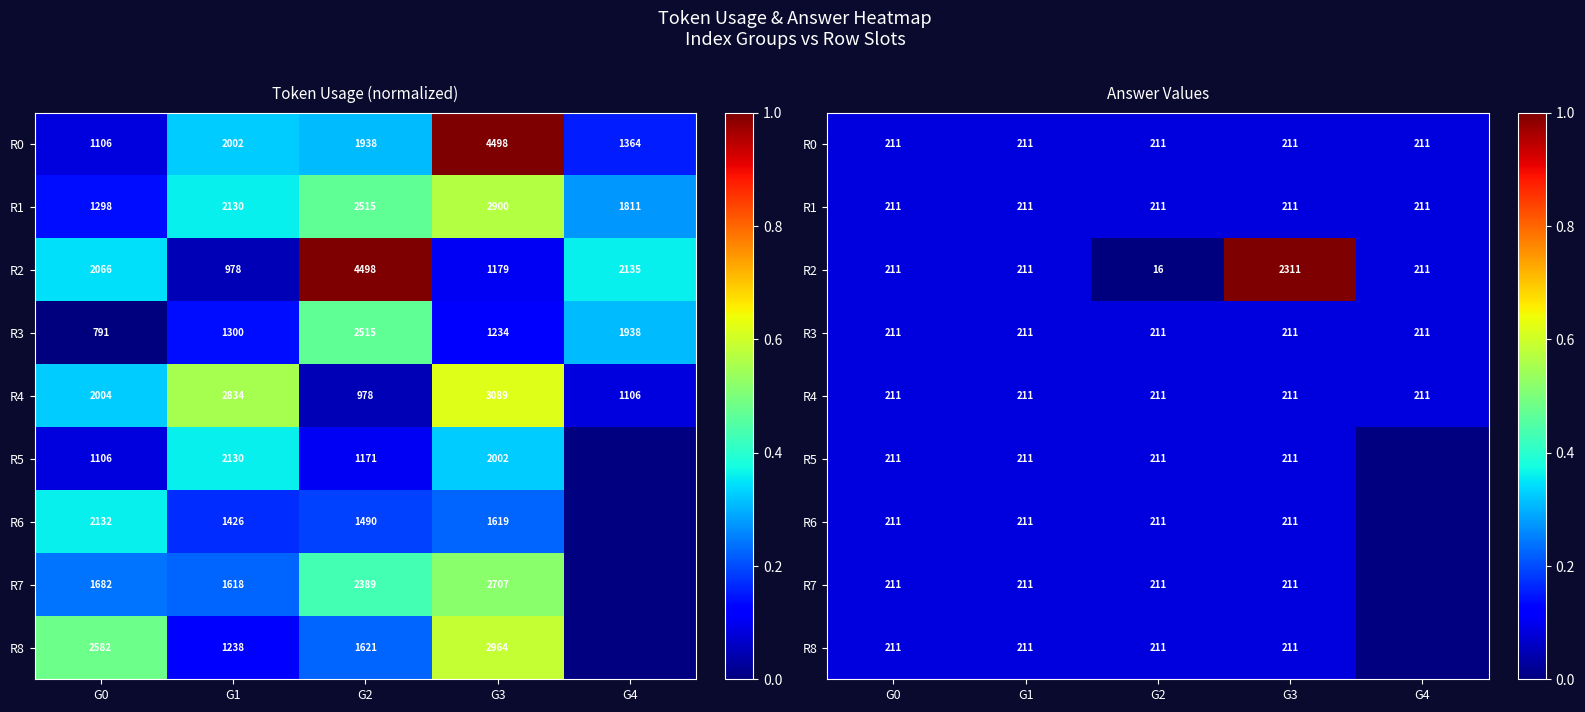

Rank the categories by R8 value from lowest to highest.

G0, G1, G2, G3, G4